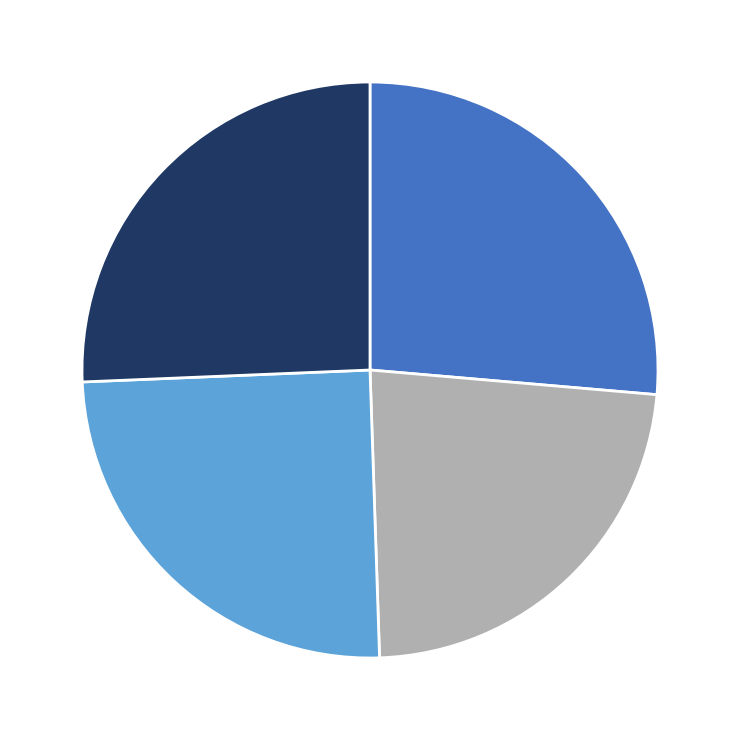

Does any single category account for the majority?

No